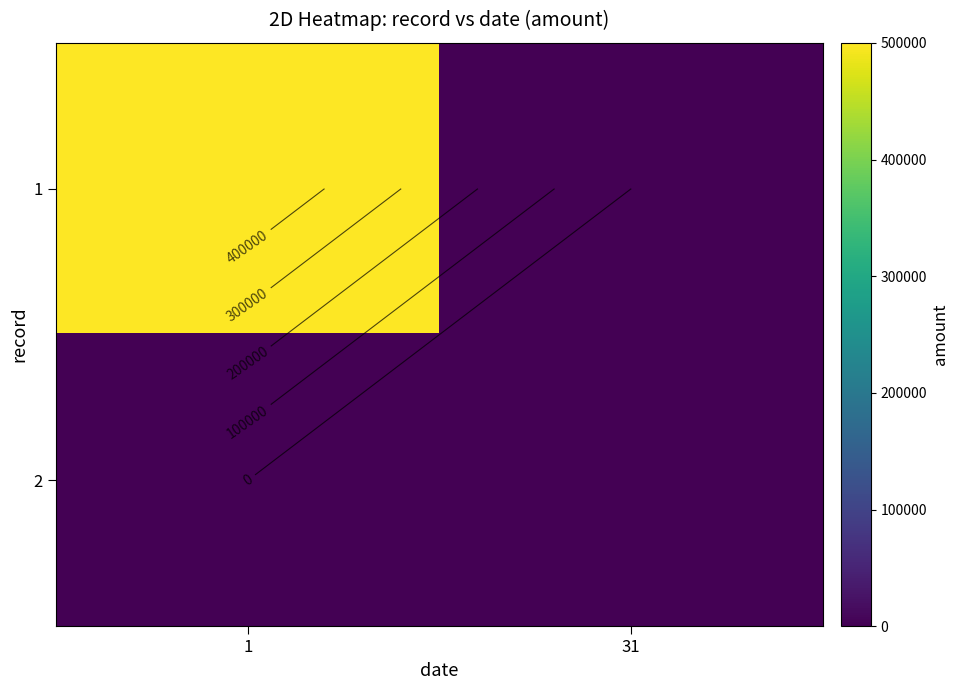

What is the greatest value displayed?

500000